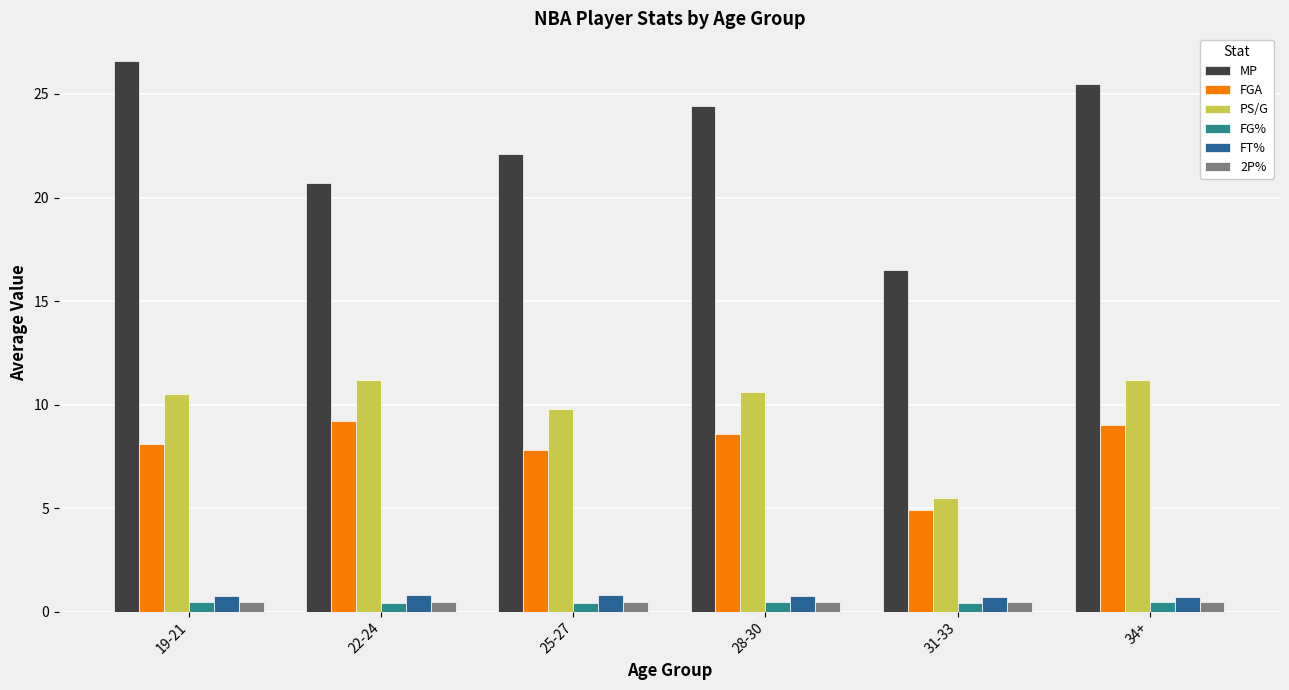

True or false: MP has a value of 20.7 at 22-24.

True